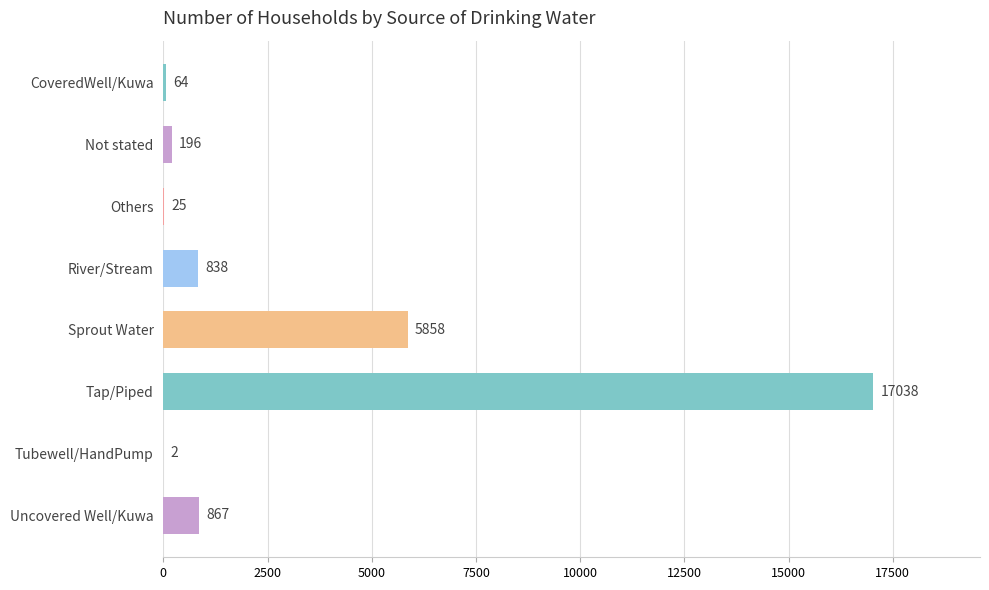

Read the value at Uncovered Well/Kuwa.

867